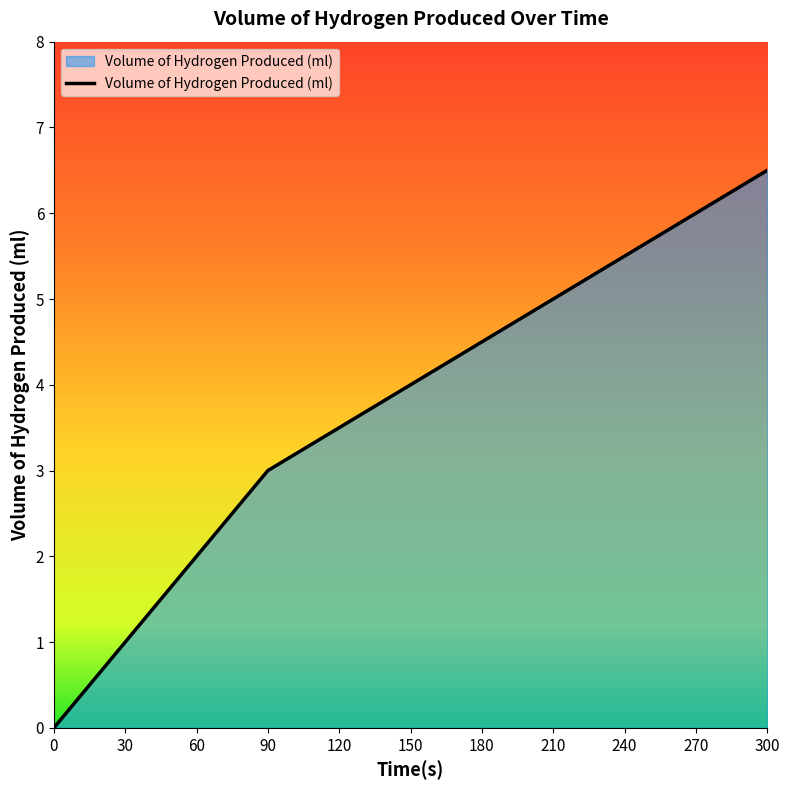

Rank the categories by value from highest to lowest.

300, 270, 240, 210, 180, 150, 120, 90, 60, 30, 0